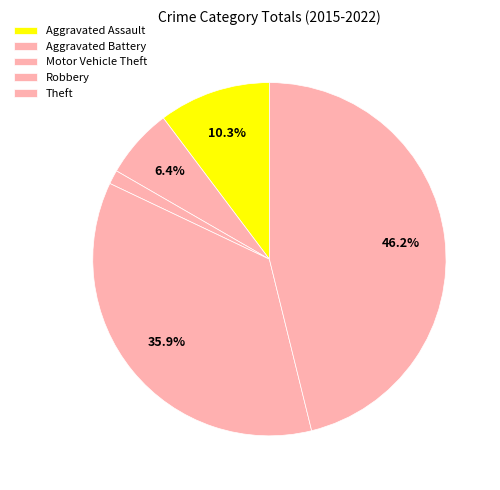

True or false: Theft accounts for 46% of the total.

True